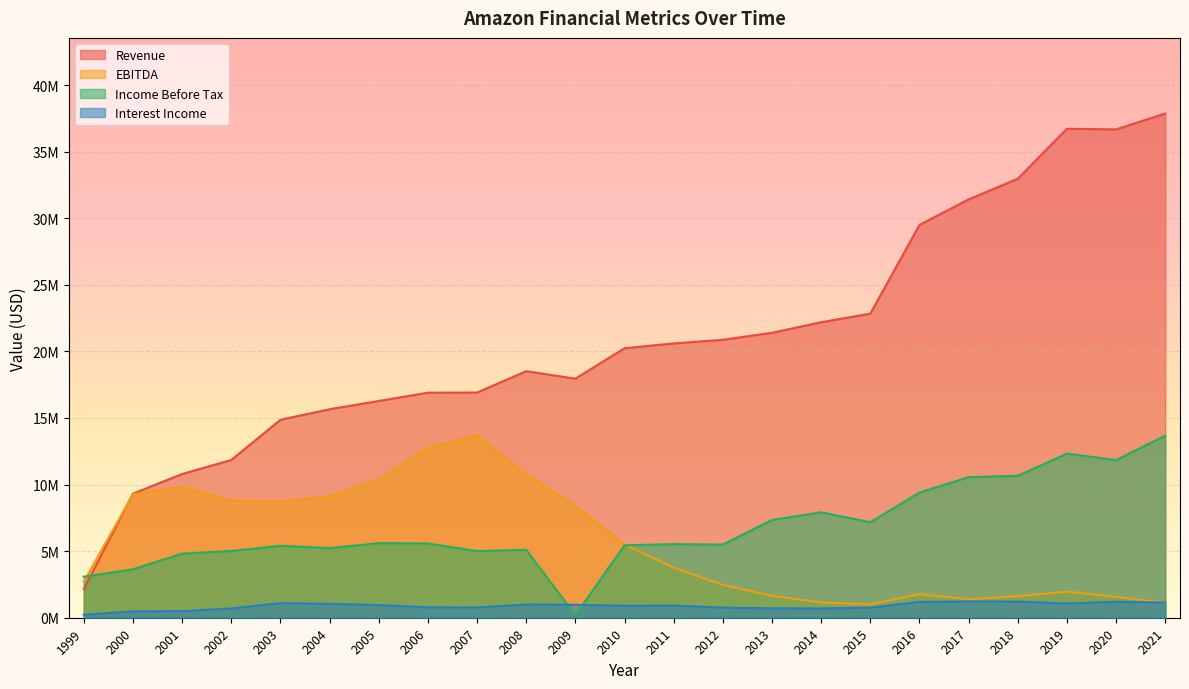

Is the value of Income Before Tax at 2001 greater than the value of Revenue at 2019?

No